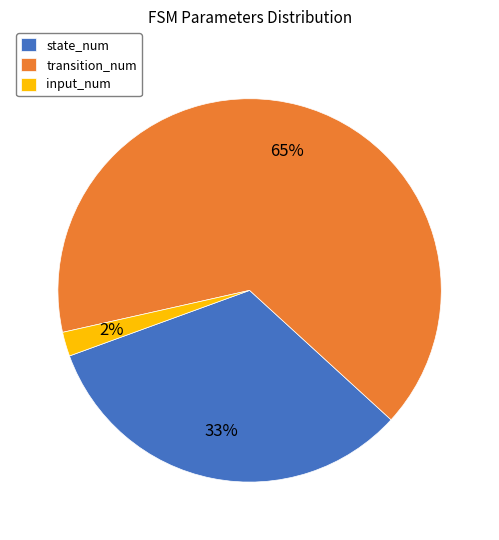

Is the sum of state_num and input_num greater than half?

No